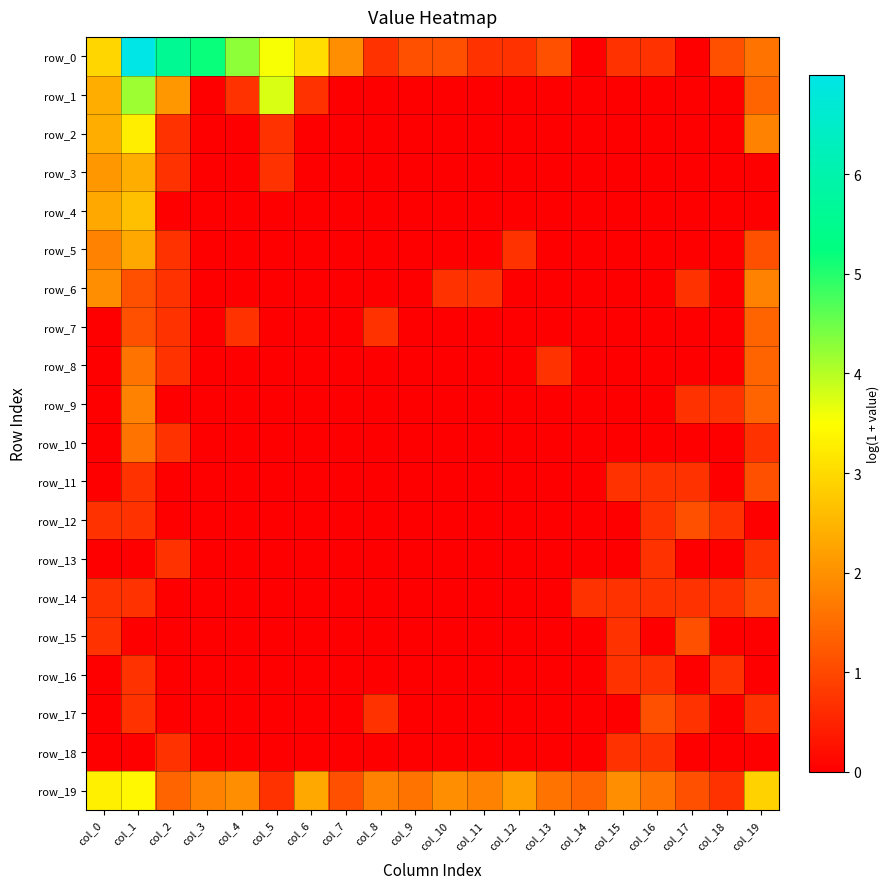

Is the value of row_12 at col_13 greater than the value of row_7 at col_17?

No